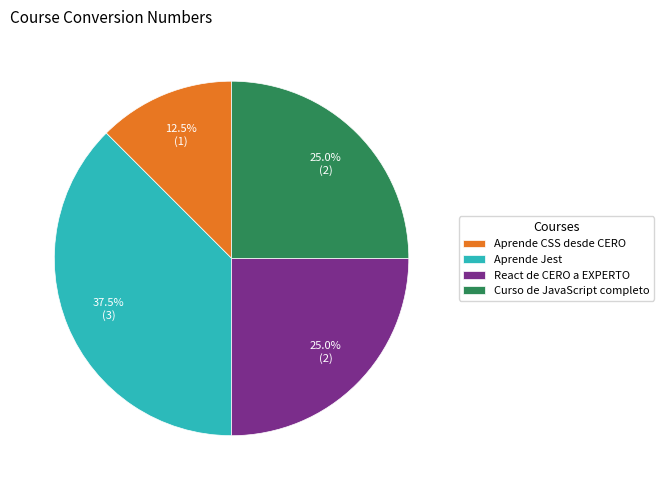

Is Curso de JavaScript completo the majority of the pie?

No